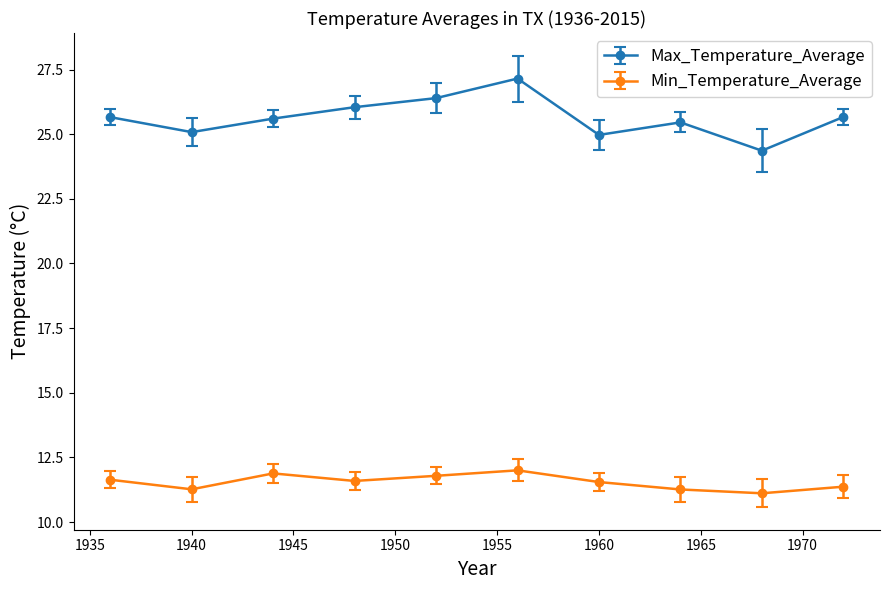

Rank the series by their average value, from highest to lowest.

Max_Temperature_Average, Min_Temperature_Average